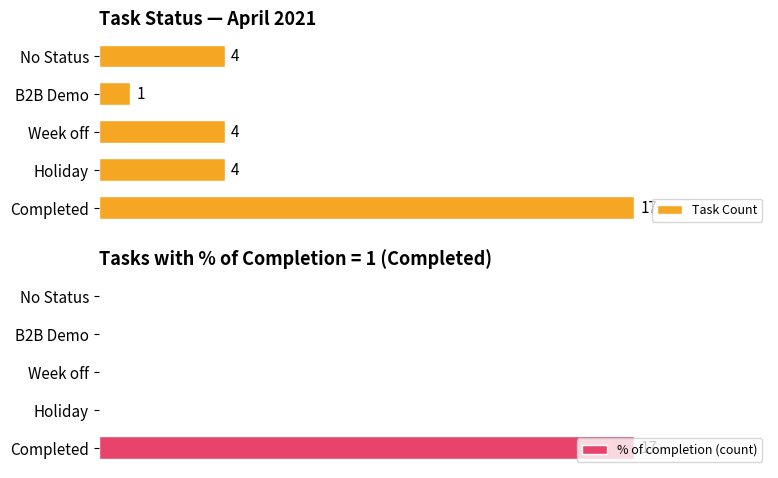

Which category has the highest value in the Task Count series?

Completed